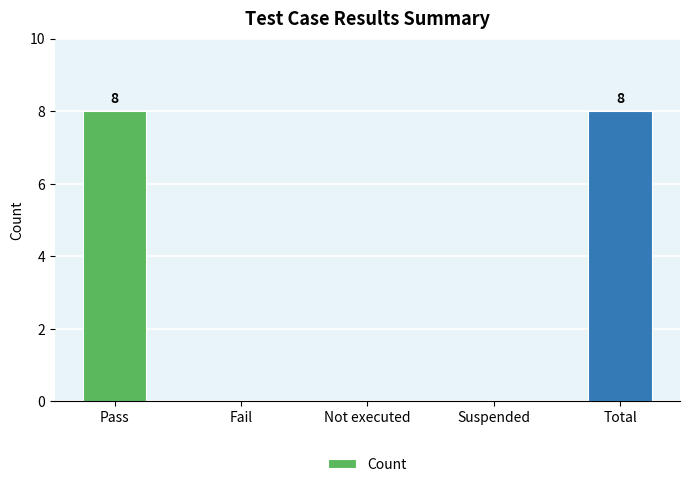

Reading right to left, transcribe all the data shown in this chart.

8	0	0	0	8